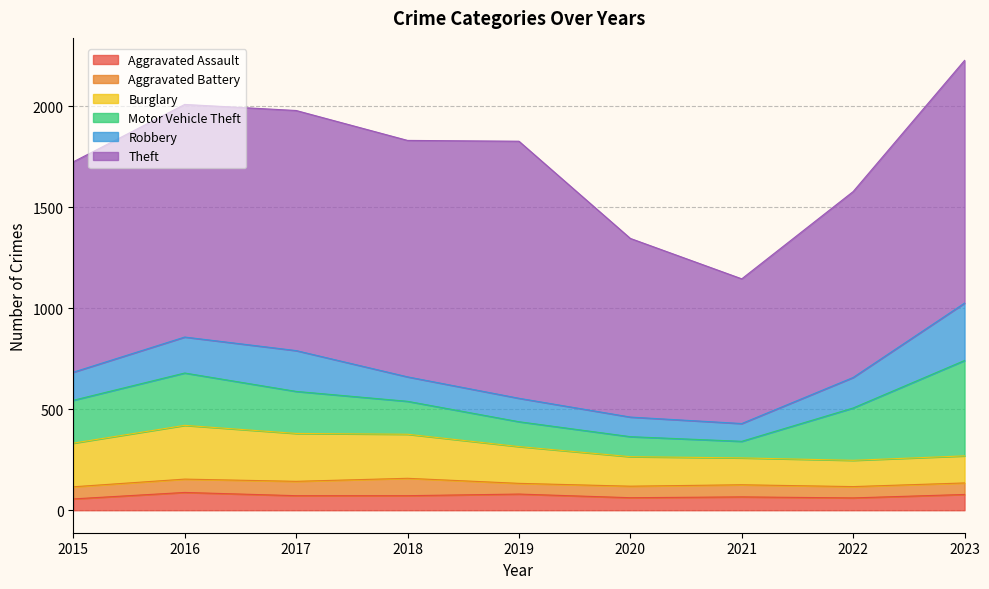

List the series in order of their peak value, highest first.

Theft, Motor Vehicle Theft, Robbery, Burglary, Aggravated Assault, Aggravated Battery